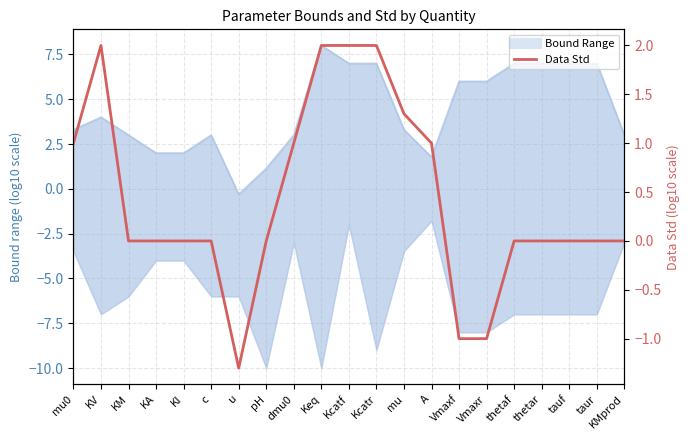

Count the number of categories in the chart.

21